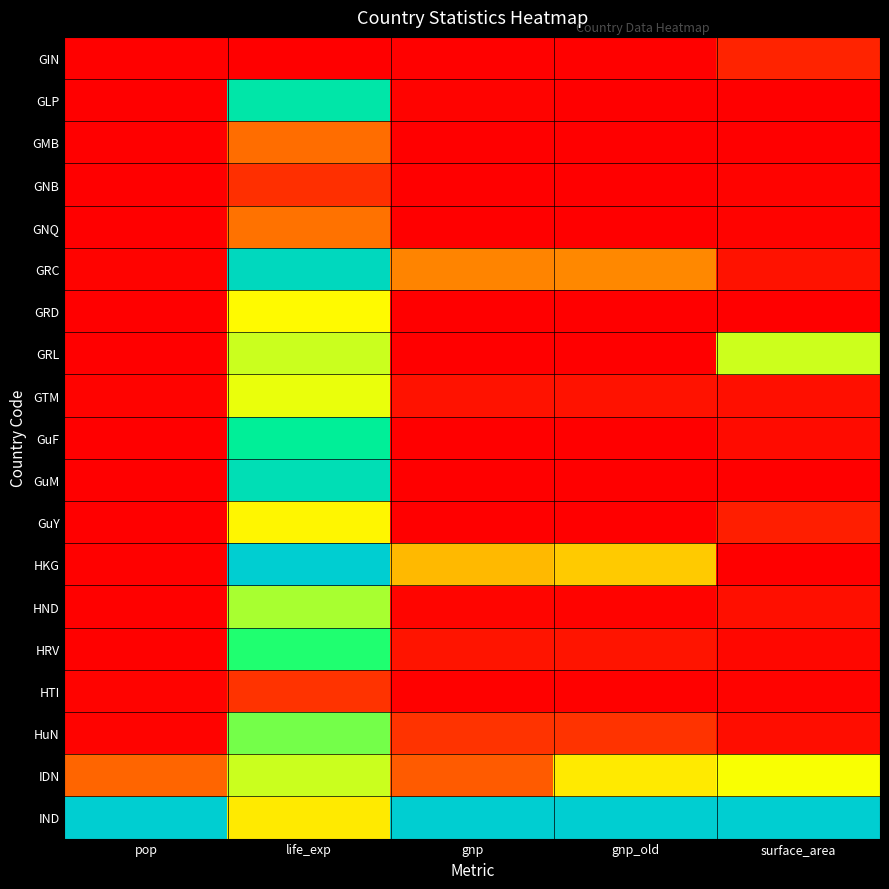

Which category has the highest value across all series?

life_exp